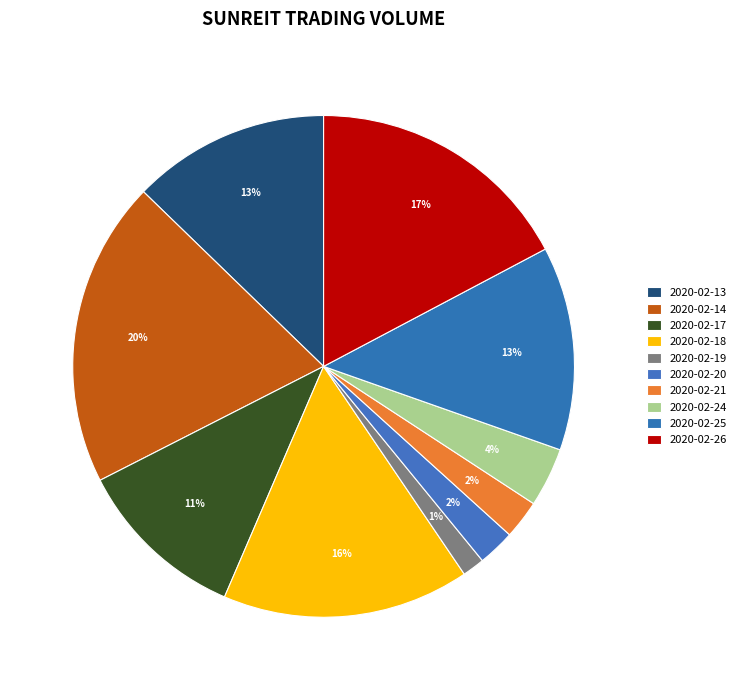

Count the number of slices in the pie.

10